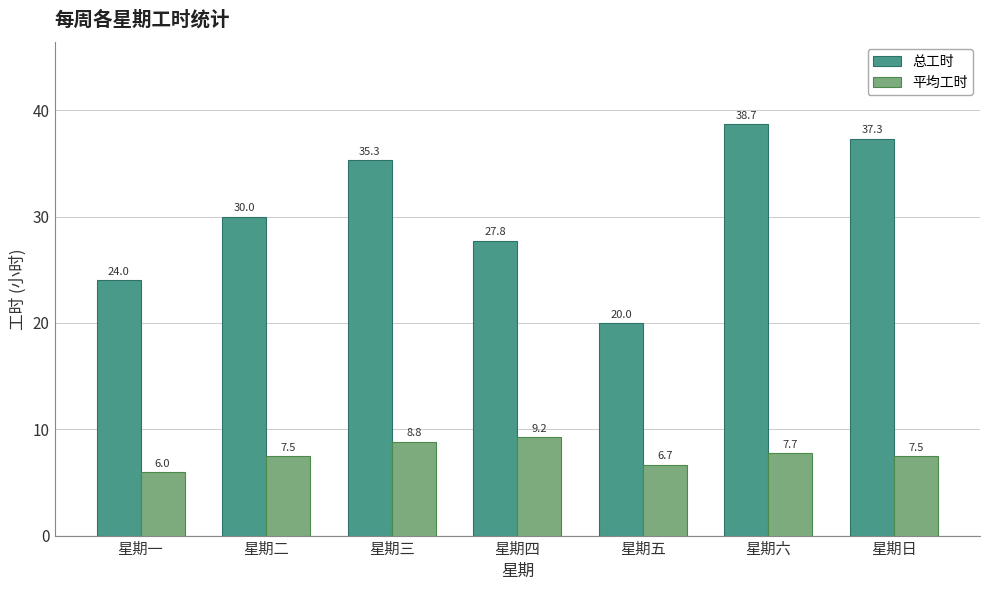

Is the value of 平均工时 at 星期五 greater than the value of 总工时 at 星期五?

No